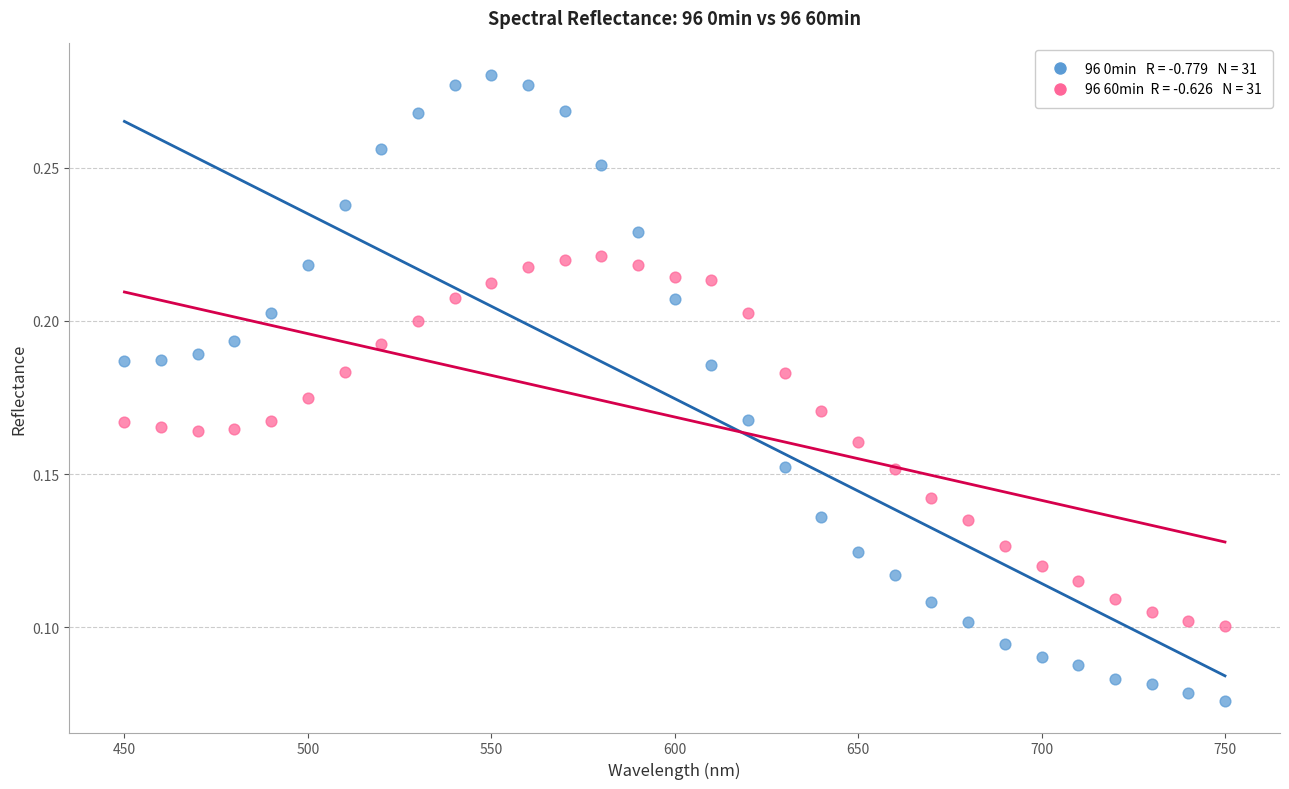

Across all data points, what is the range of X values (max minus min)?

300.0